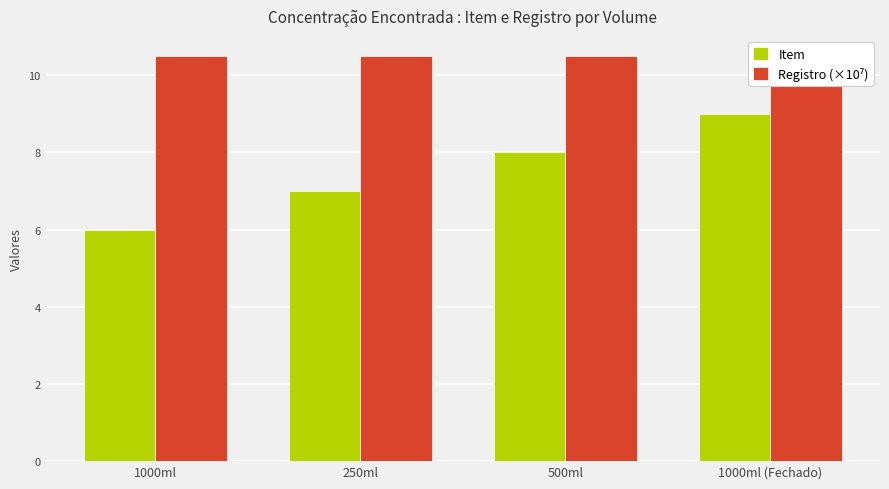

The Registro (×10⁷) series shows 10.5 at 250ml. True or false?

True